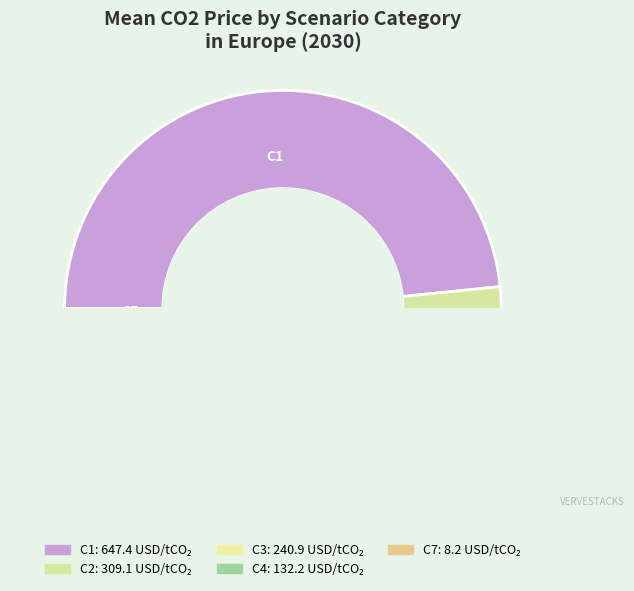

How many segments does this pie chart have?

5